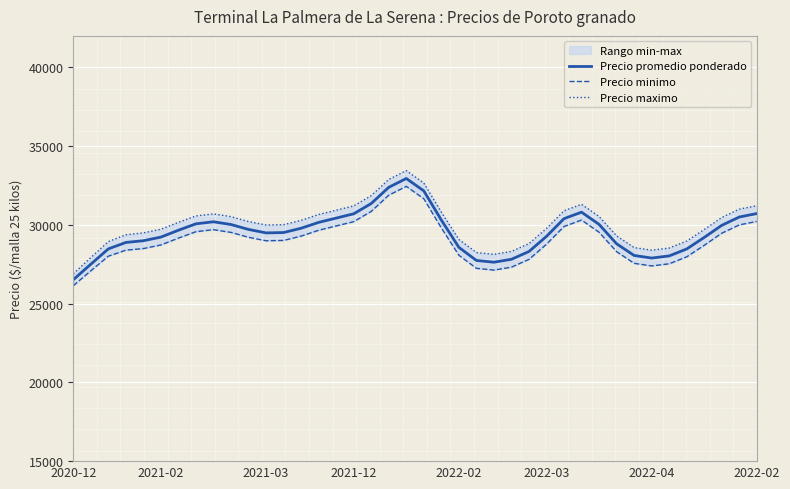

Rank the series by their maximum value, from highest to lowest.

Precio maximo, Precio promedio ponderado, Precio minimo